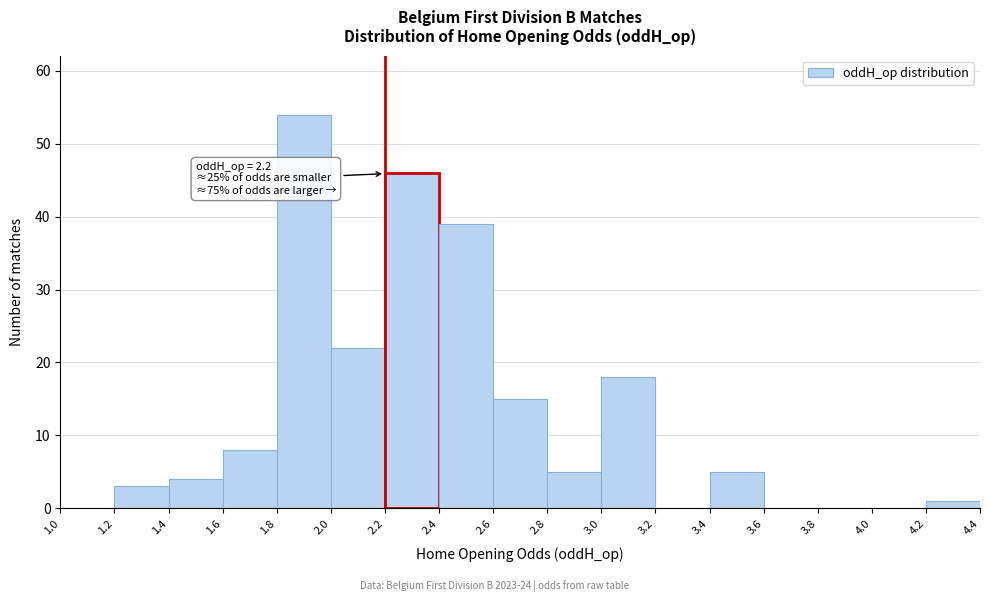

Which range on the x-axis has the tallest bar?

1.8 to 2.0